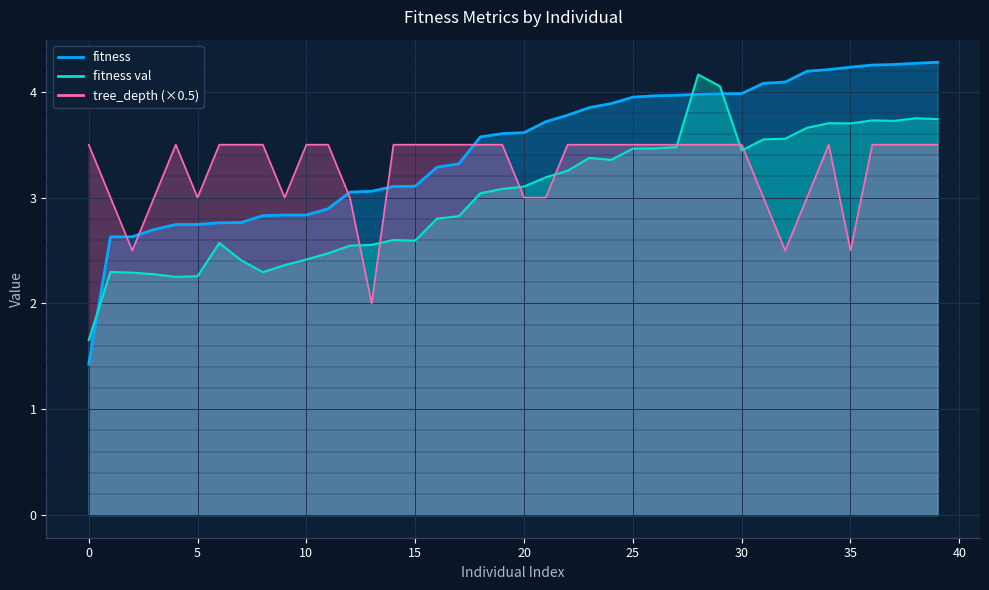

At how many categories does at least one series exceed 2?

40